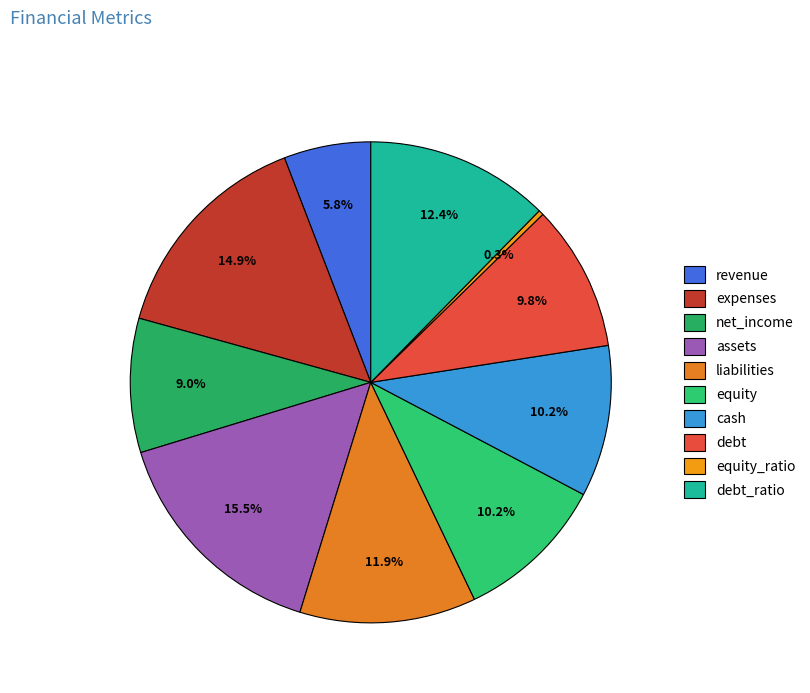

The liabilities slice represents 3% of the pie. True or false?

False